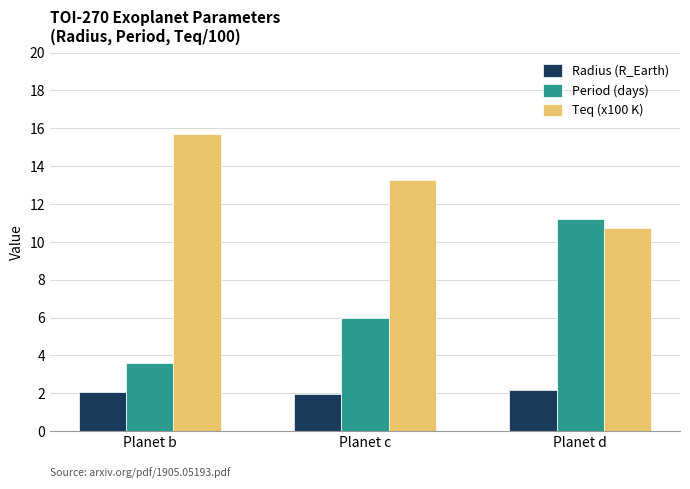

Rank the series by their maximum value, from lowest to highest.

Radius (R_Earth), Period (days), Teq (x100 K)